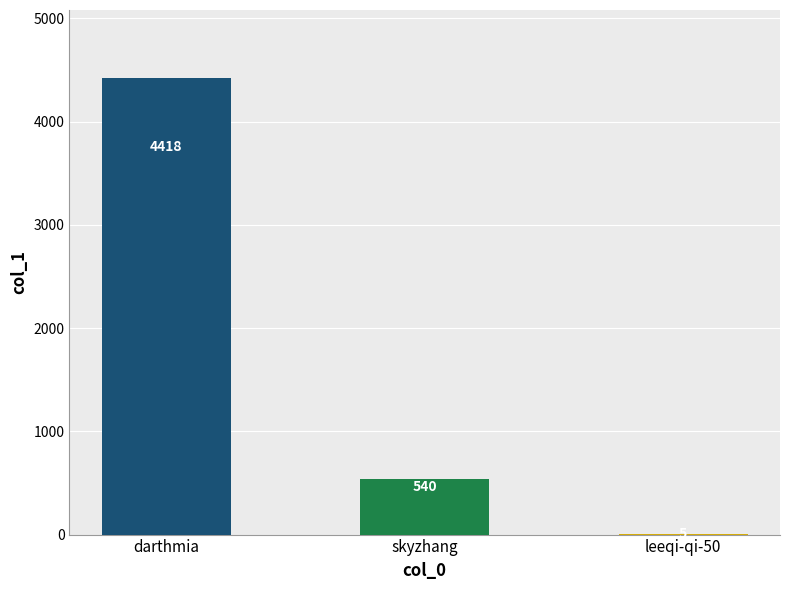

What is the sum of the values at skyzhang and leeqi-qi-50?

545